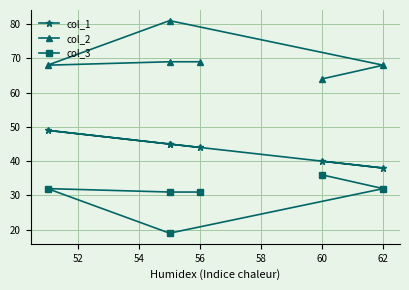

Reading left to right, list all the values displayed in this chart.

col_1: 44	45	49	45	38	40
col_2: 69	69	68	81	68	64
col_3: 31	31	32	19	32	36